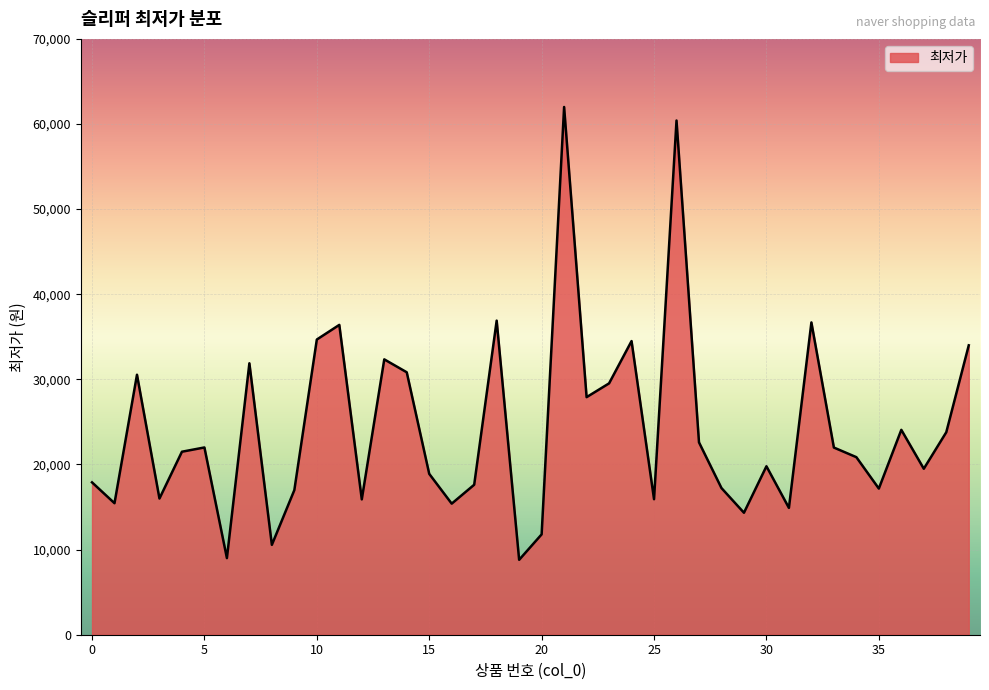

What is the maximum value shown in the chart?

62000